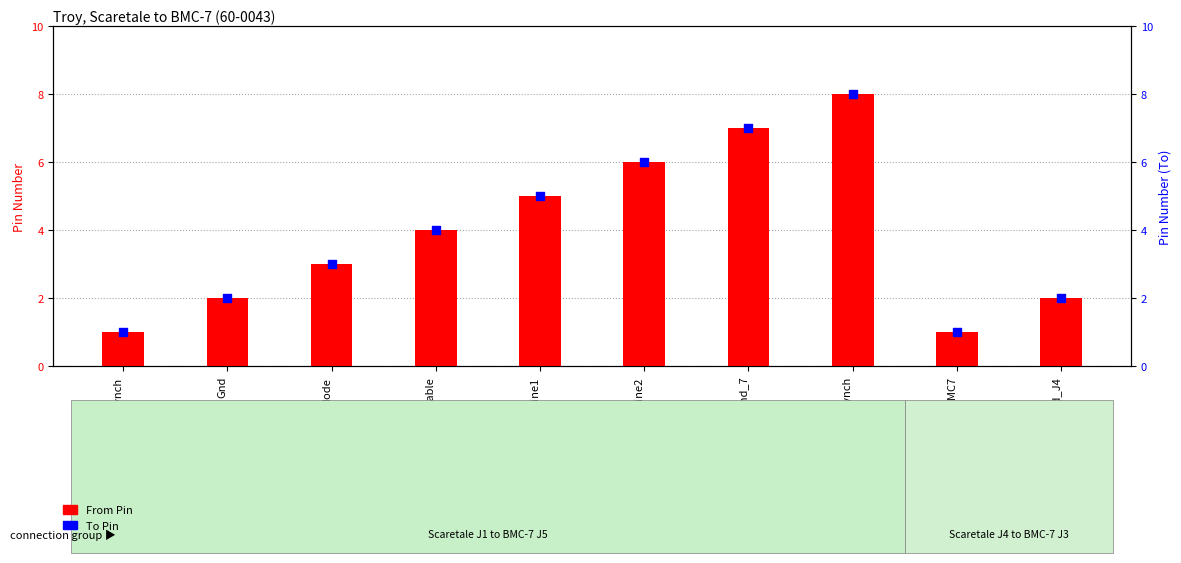

What is the total value across all series at Line2?

12